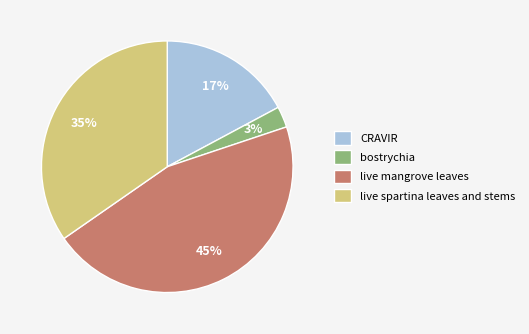

What percentage is the bostrychia slice, to the nearest percent?

3%